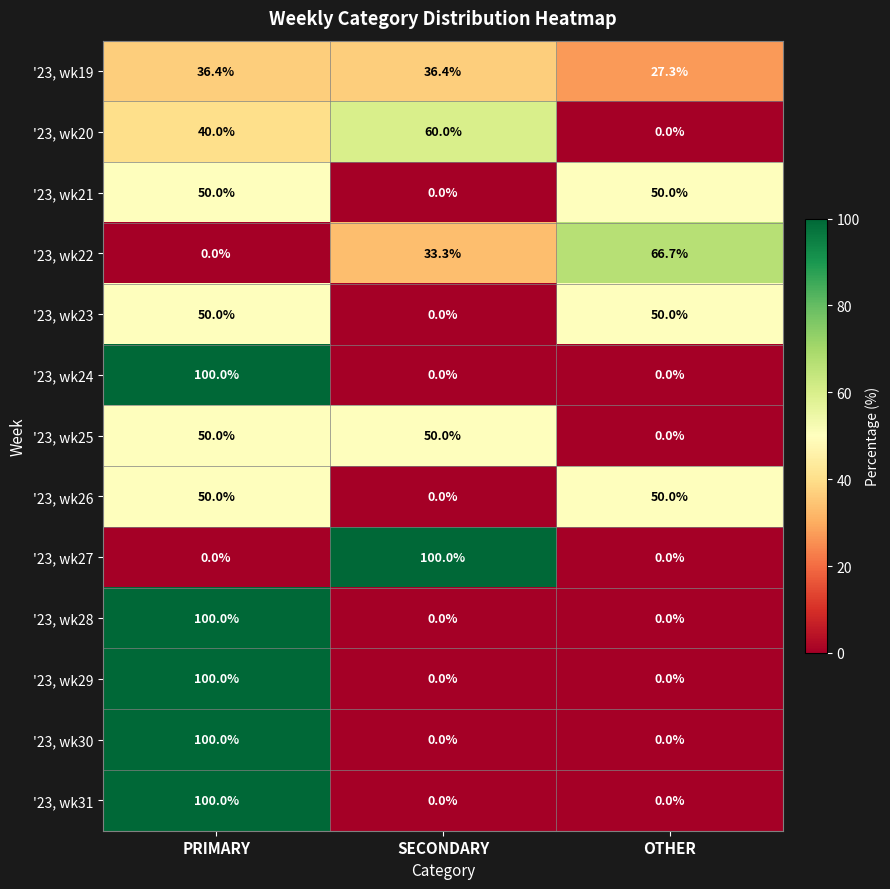

At which label does '23, wk29 reach its peak?

PRIMARY